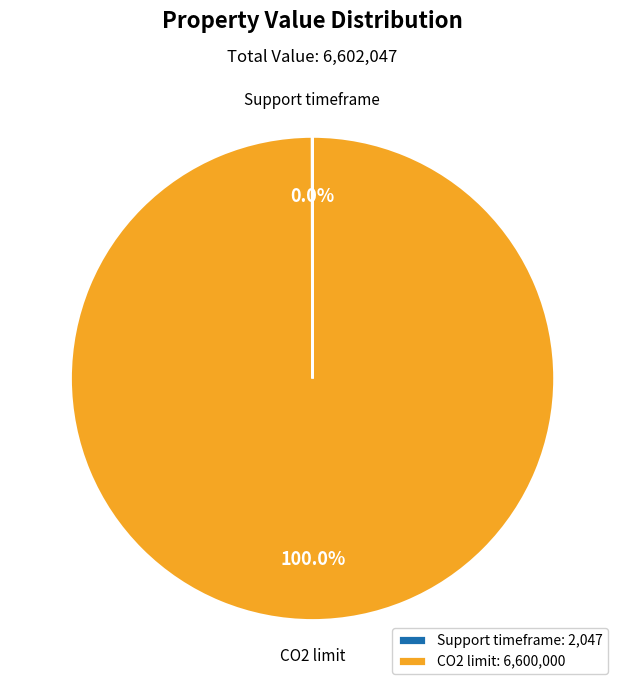

Does any single category account for the majority?

Yes